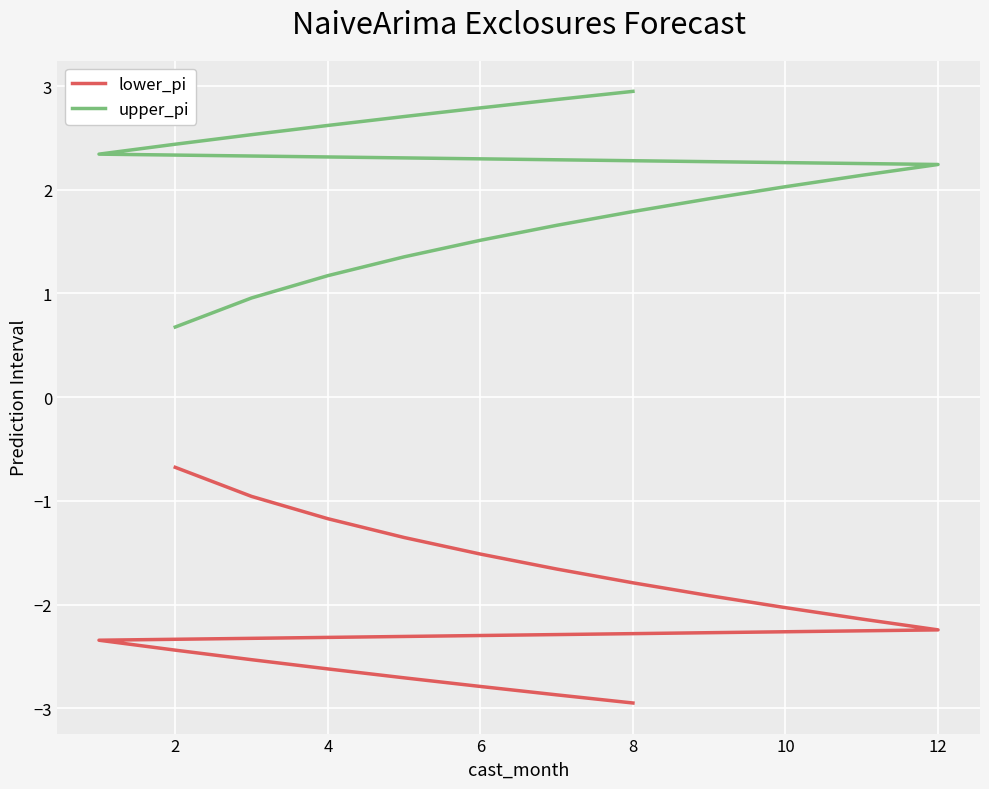

How many distinct data groups are displayed?

2